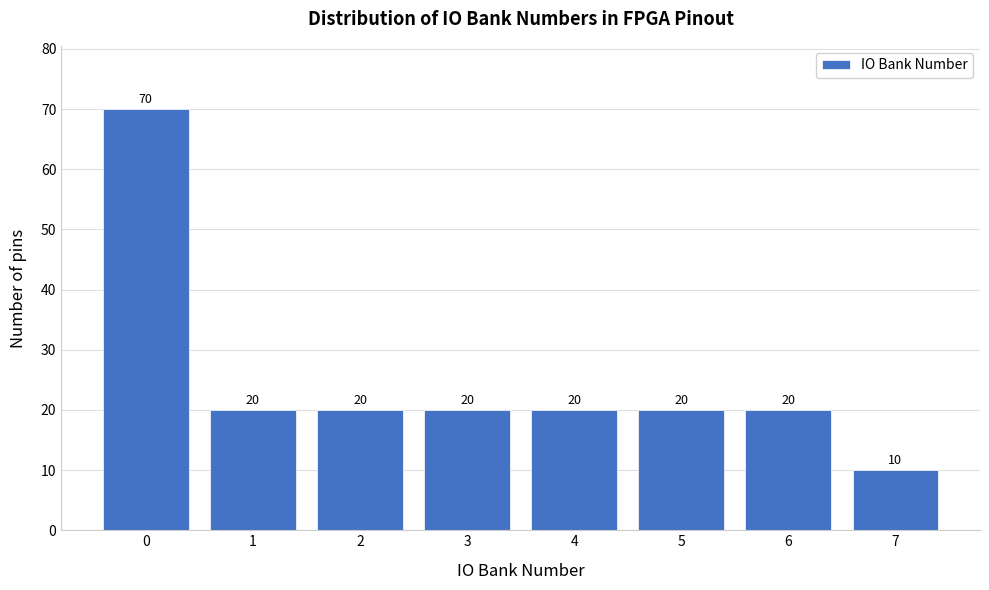

Reading left to right, list all the values displayed in this chart.

70	20	20	20	20	20	20	10